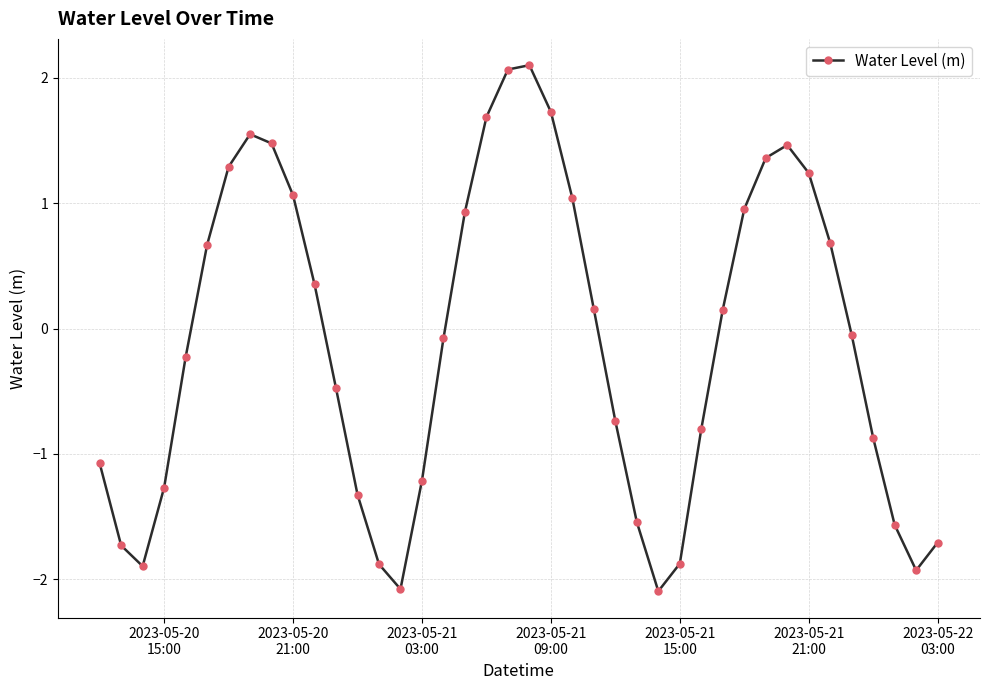

How many interior local peaks (higher than both neighbors) does the data have?

3